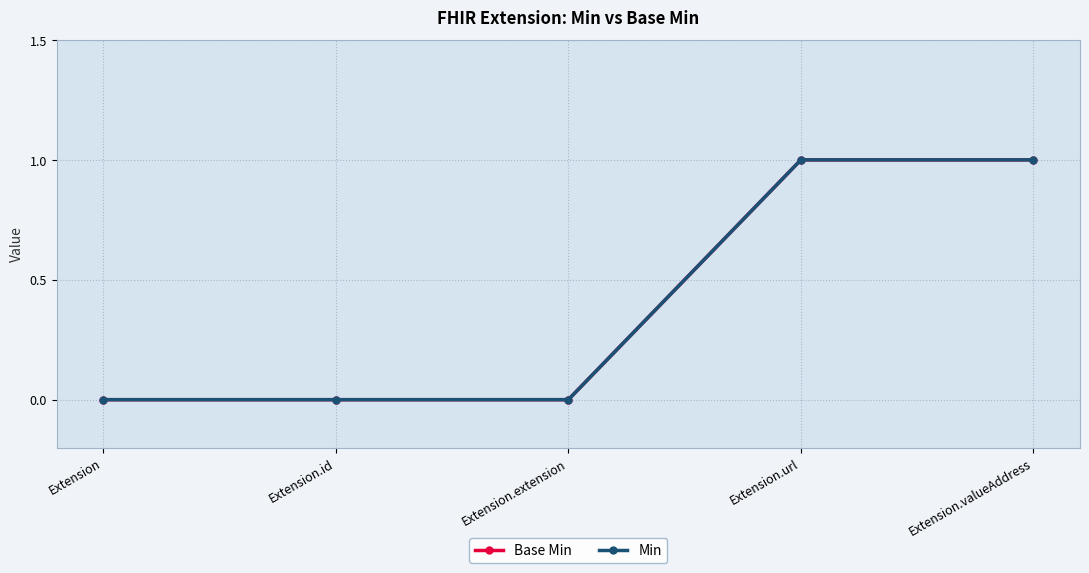

Does the chart have visible grid lines?

Yes